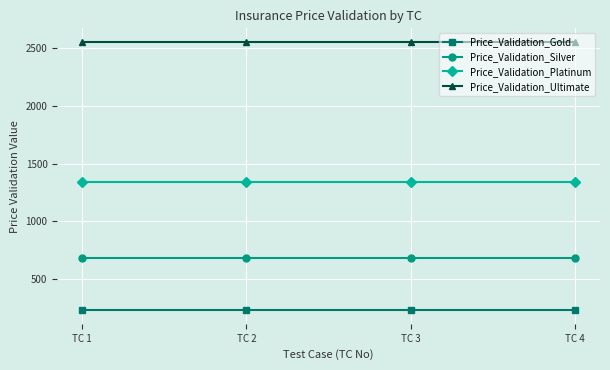

What is the value of the Price_Validation_Platinum point at the 2nd from the left?

1340